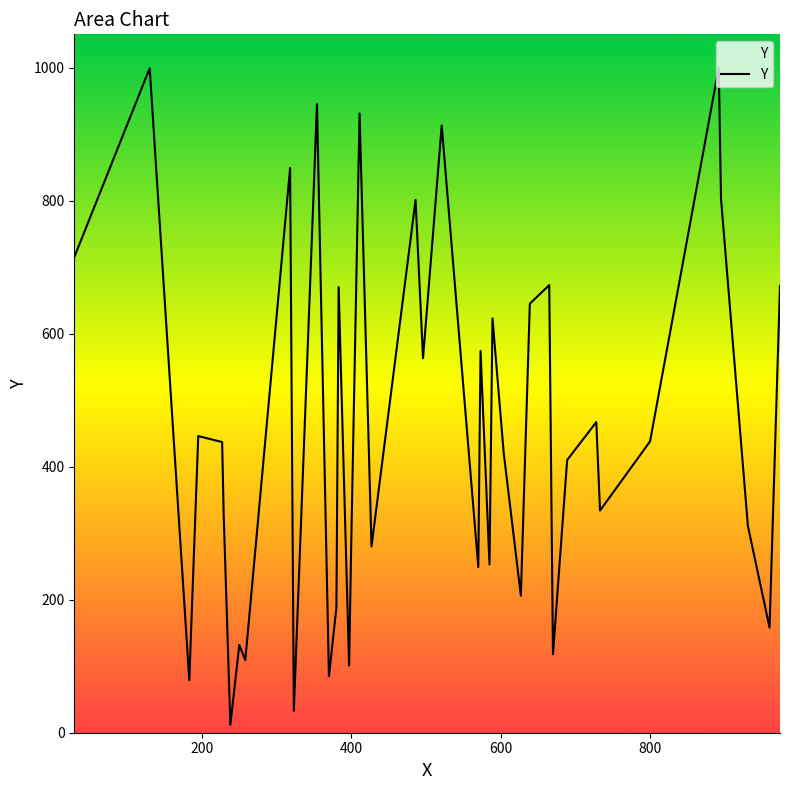

What is the difference between the maximum and minimum values?

988